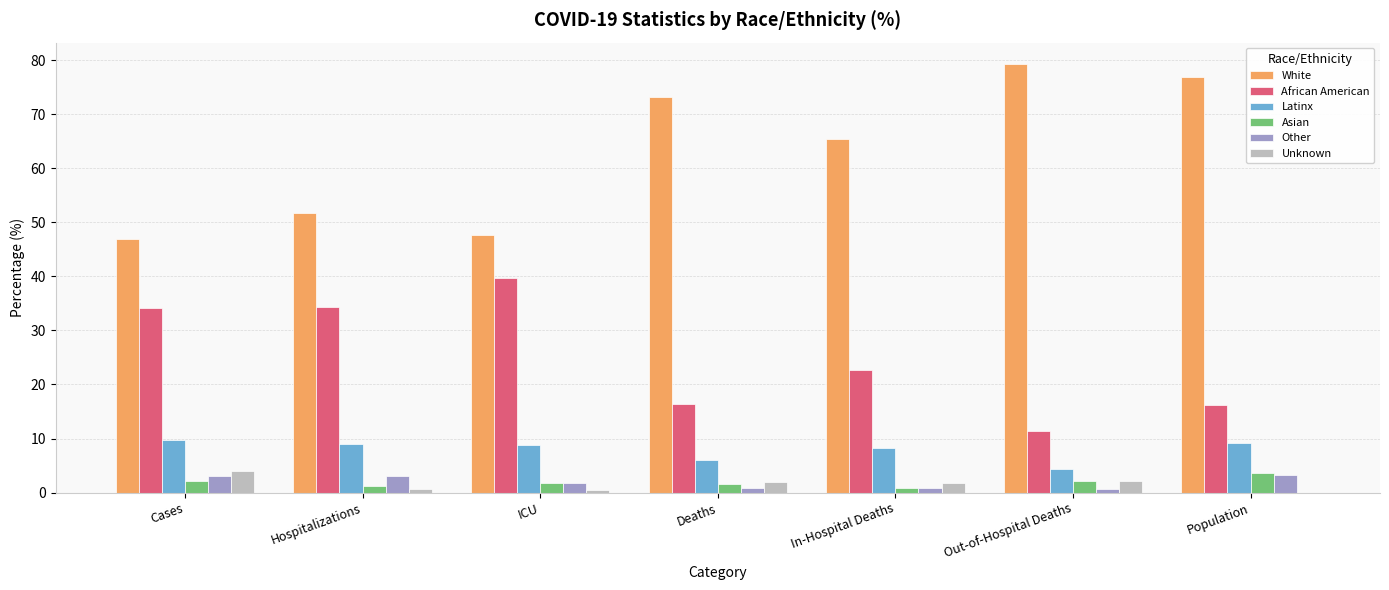

True or false: Unknown has a value of 2.1 at Out-of-Hospital Deaths.

True